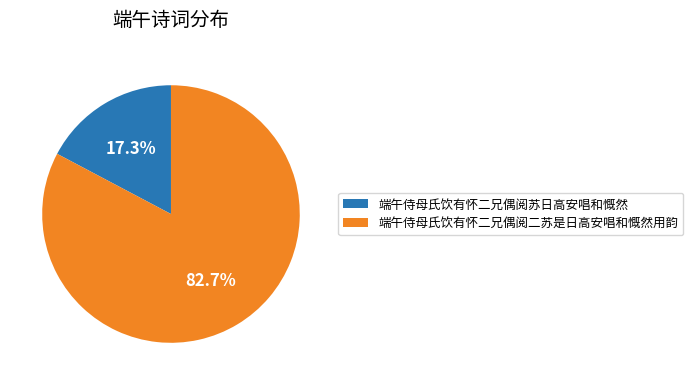

How many slices are in this pie chart?

2